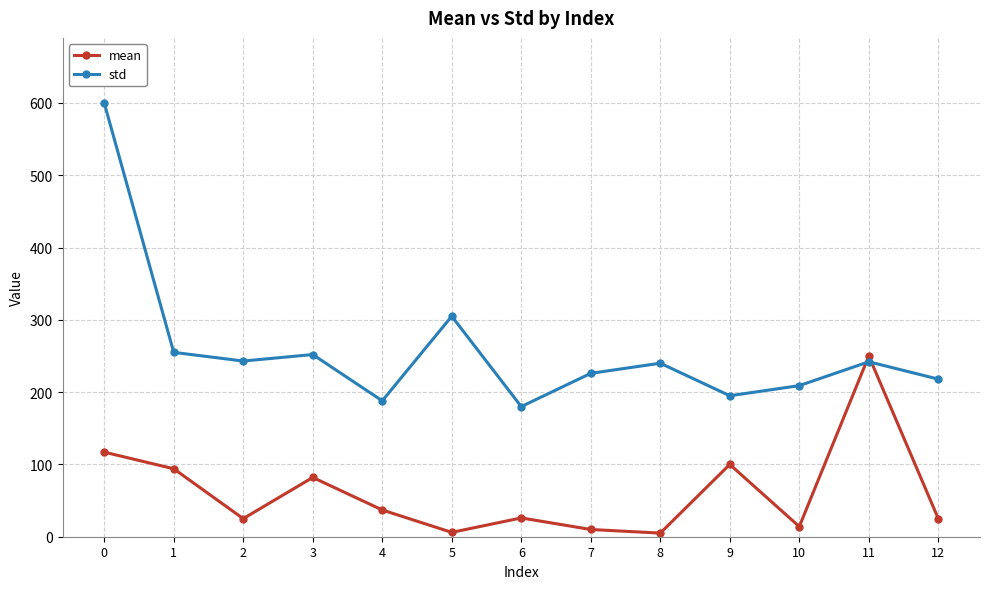

What is the maximum value for std?

600